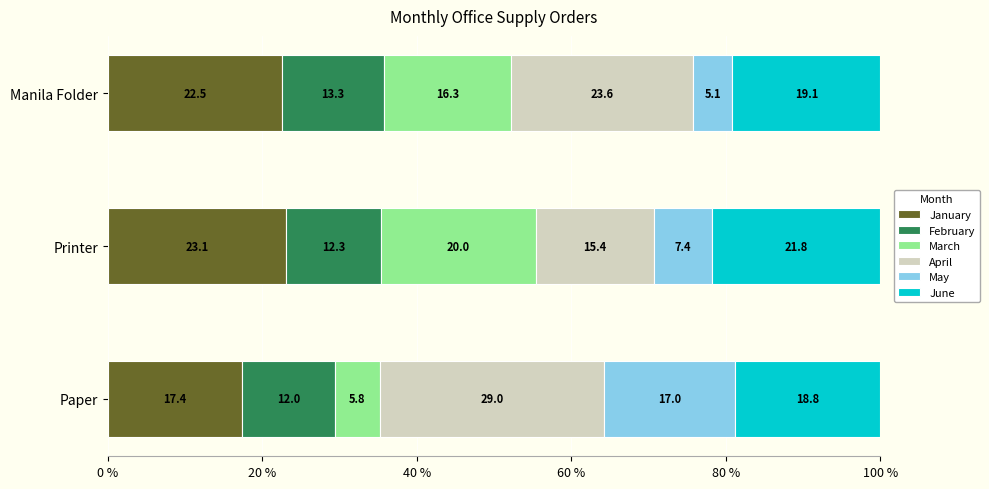

What is the difference between the second highest and minimum values in the January series?

5.1